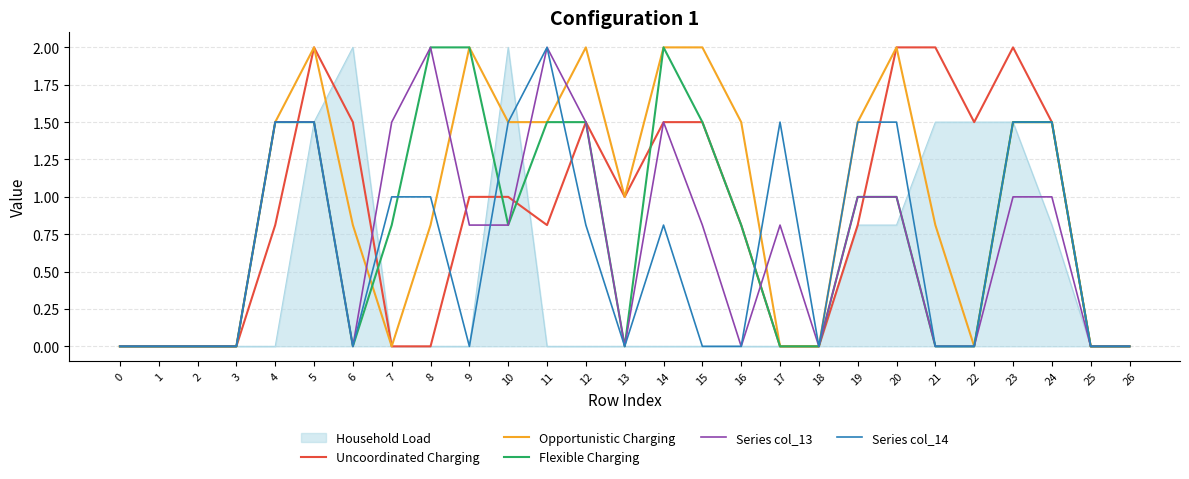

True or false: Flexible Charging has a value of 0.8 at 7.

True